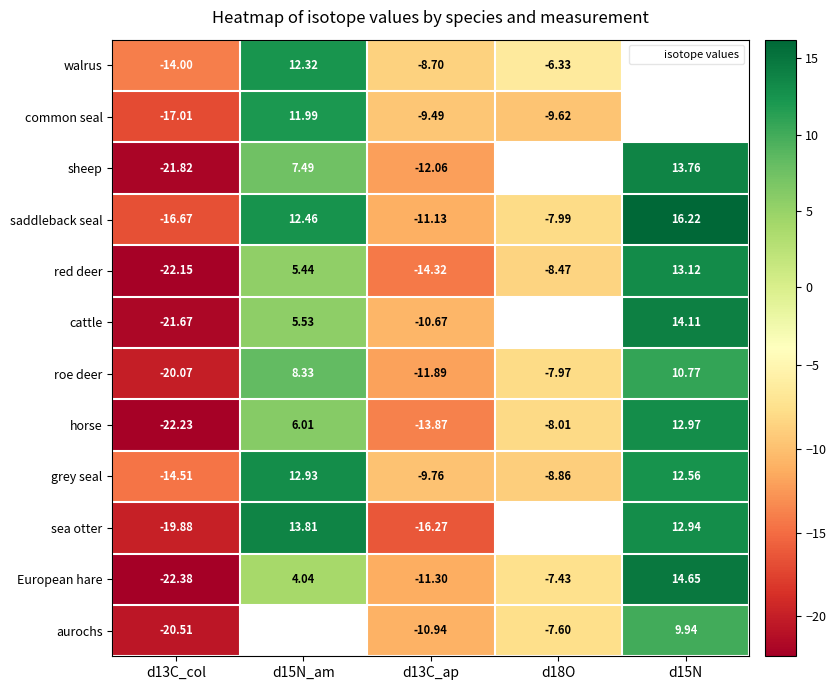

Is the value of walrus at d13C_ap greater than the value of saddleback seal at d15N?

No